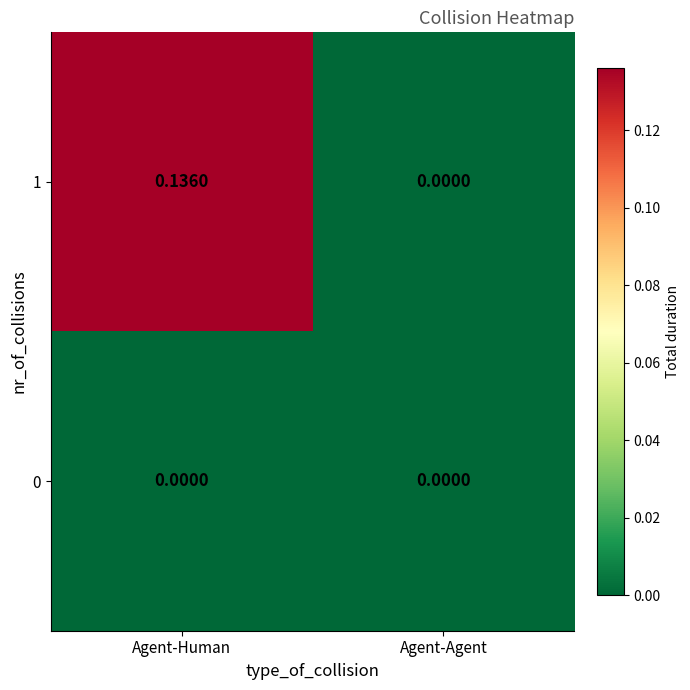

Rank the series by their average value, from lowest to highest.

0, 1